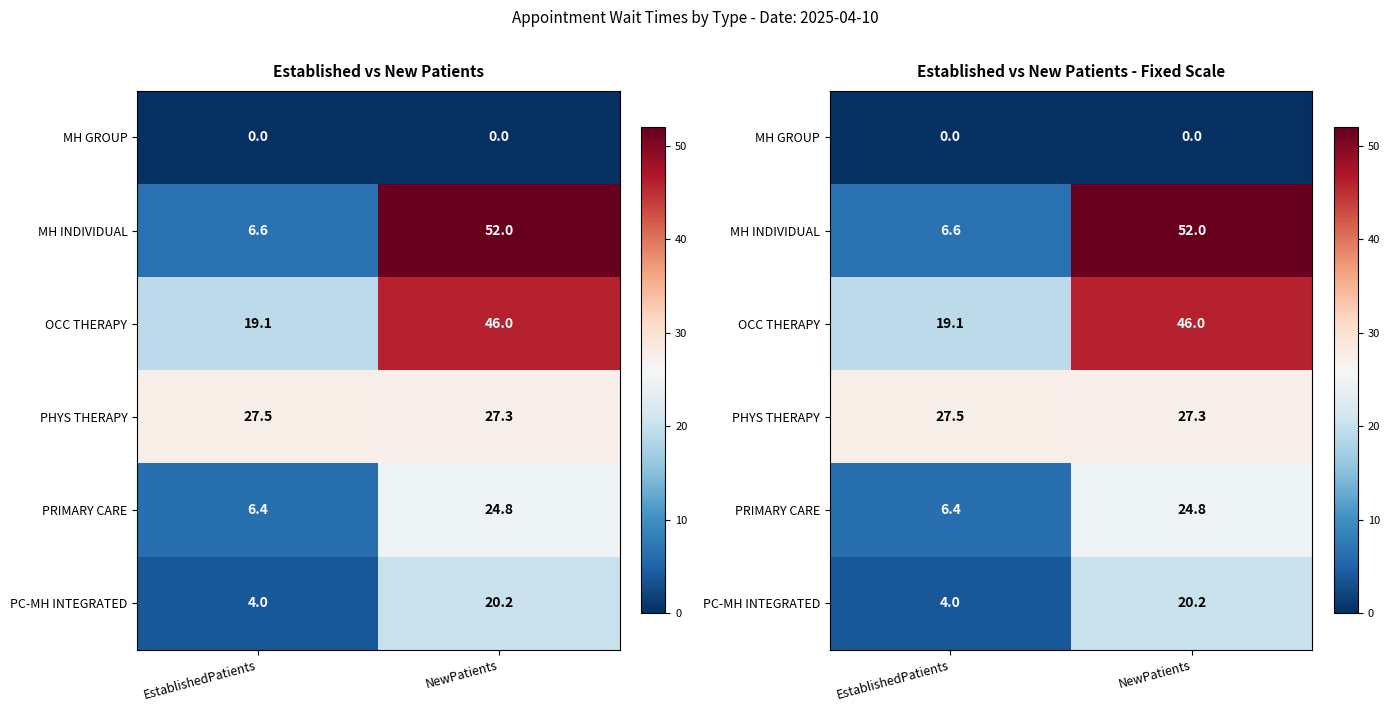

Which series has the largest total across all categories?

OCC THERAPY